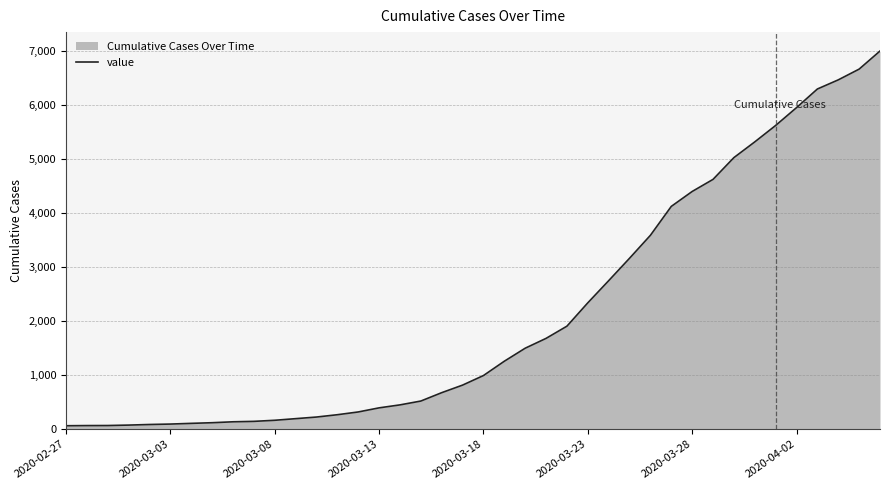

What is the difference between the maximum and minimum values?

6936